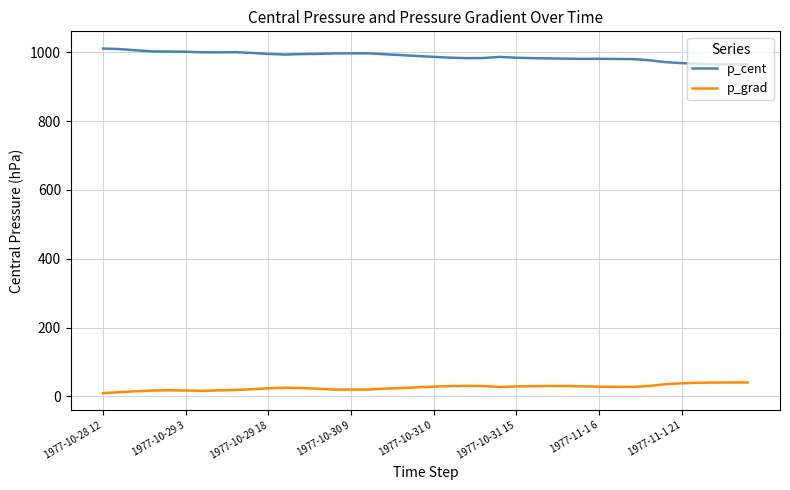

Which series has the largest total across all categories?

p_cent